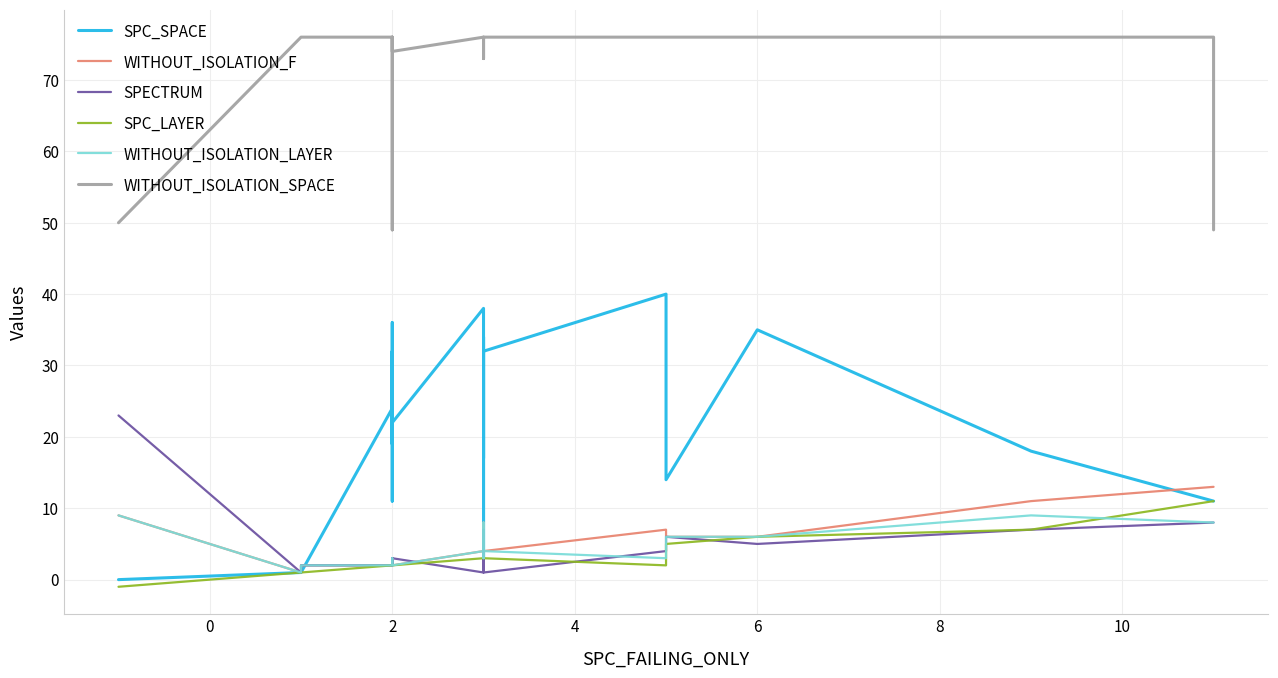

At how many categories does at least one series exceed 12?

24